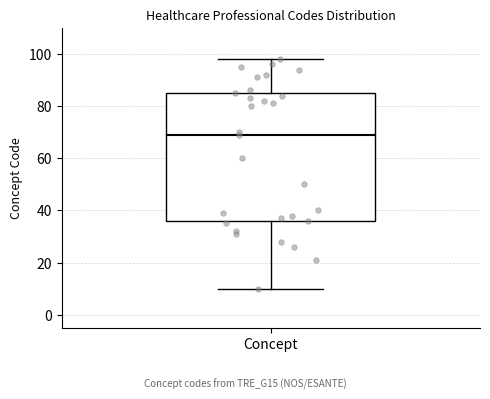

Read this box plot against the y-axis: the position of the median line, the range covered by the box, and the ends of both whiskers. The values are not printed on the chart, so give them approximately, as read against the axis.

median 70, box 36 to 86, whiskers 10 to 98